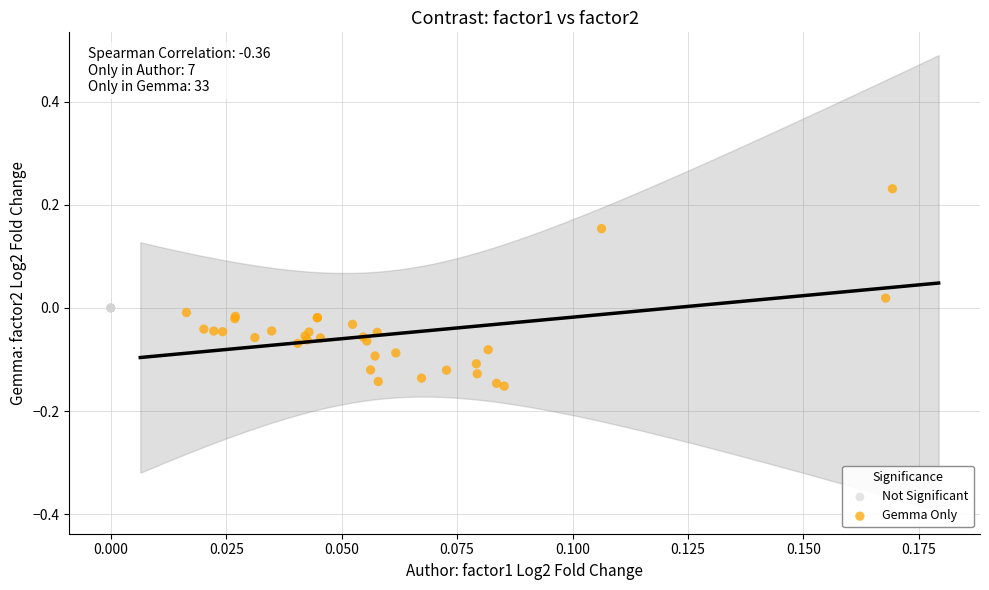

Which series contains the highest Y value?

Gemma Only